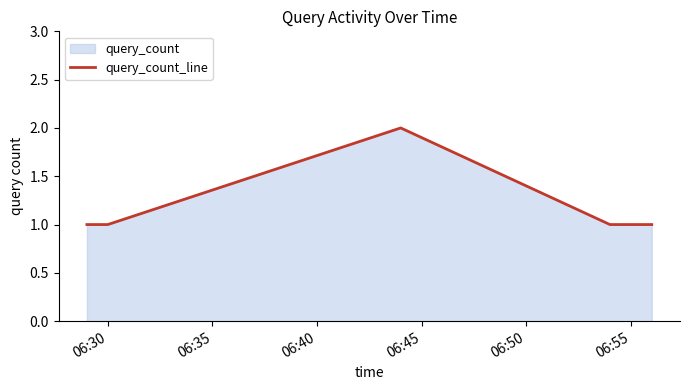

Does the chart display data point markers on the line(s)?

No